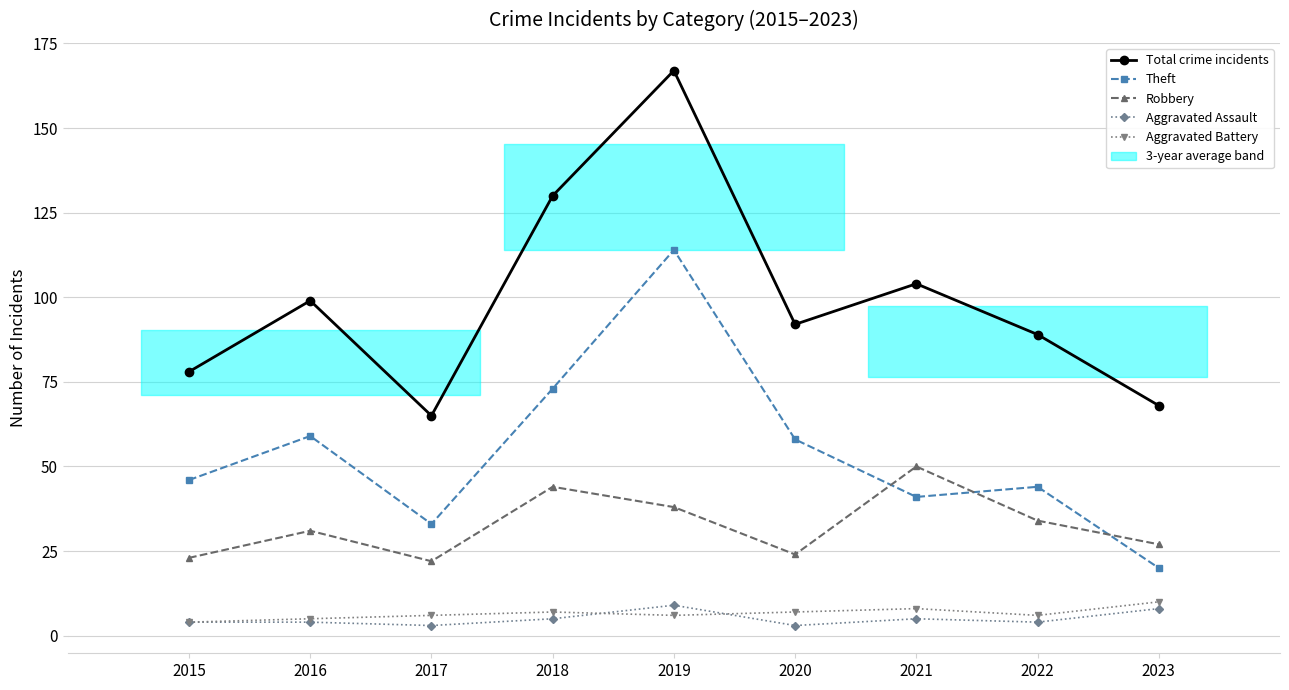

Does the chart display data point markers on the line(s)?

Yes